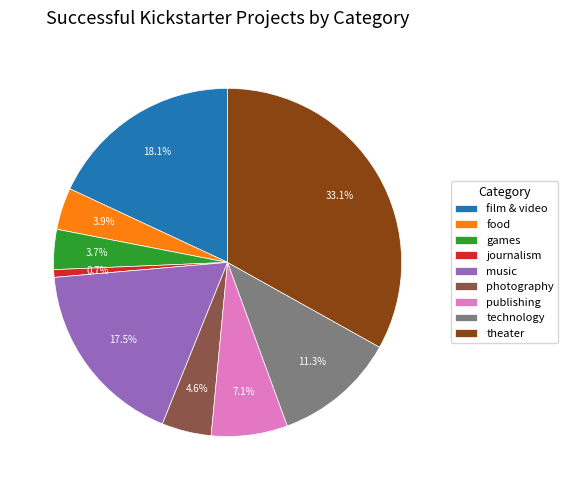

What portion of the pie excludes journalism?

99.3%